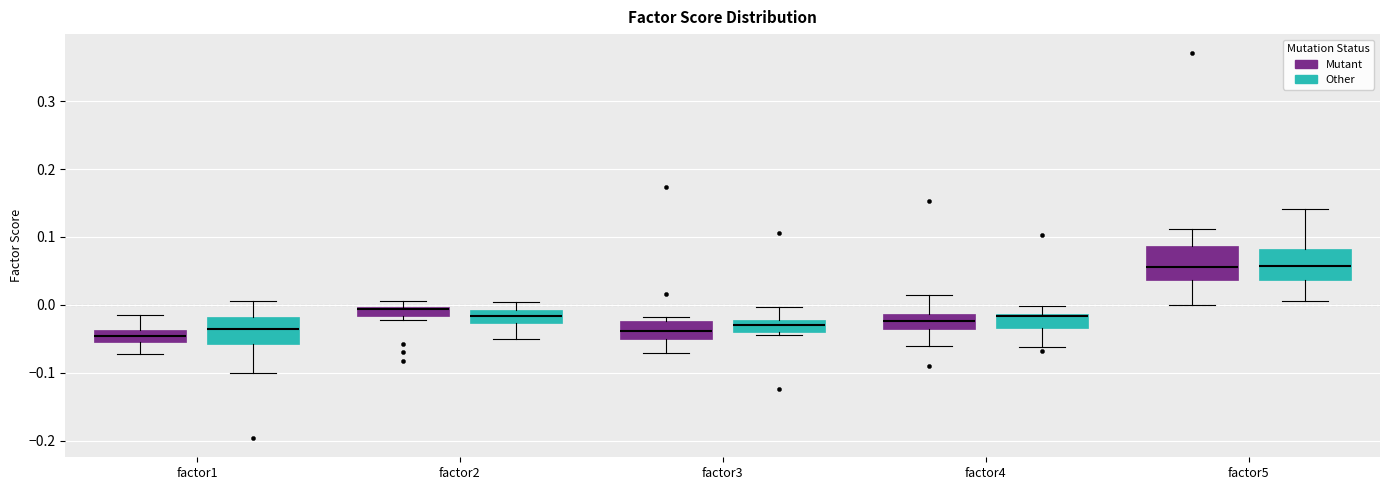

Where does the median line of the box for factor1 (Other) sit on the y-axis? The values are not printed on the chart, so give them approximately, as read against the axis.

-0.04